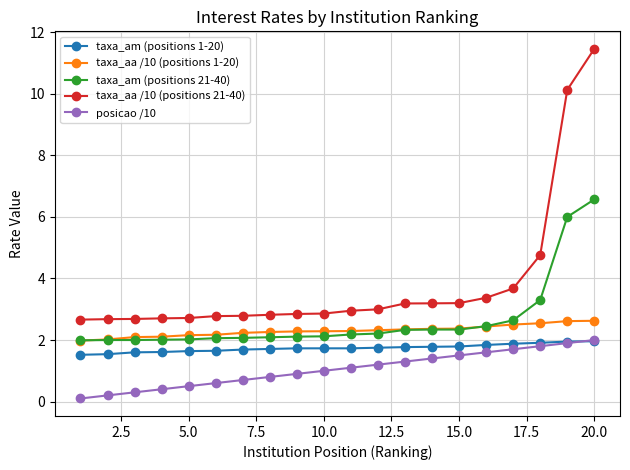

Which series has the largest total across all categories?

taxa_aa /10 (positions 21-40)